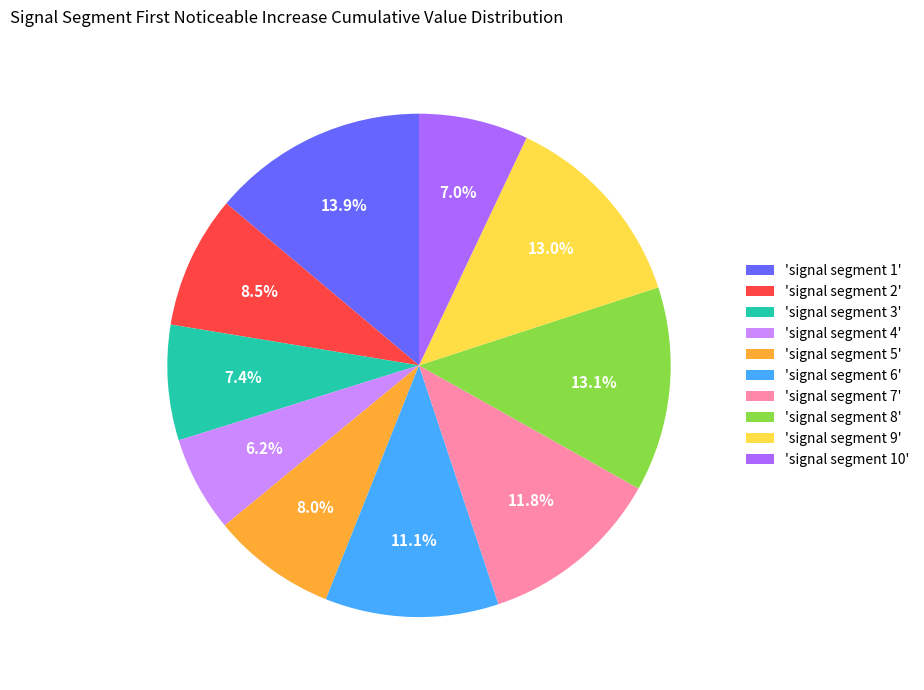

What portion of the pie excludes 'signal segment 1'?

86.1%